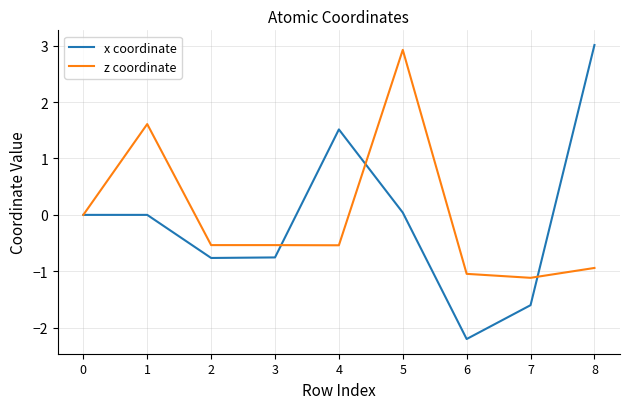

Does the chart have visible grid lines?

Yes